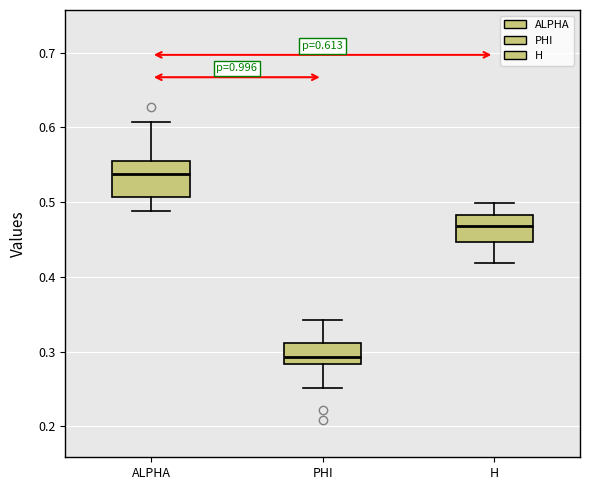

Which box has the lowest median line?

PHI